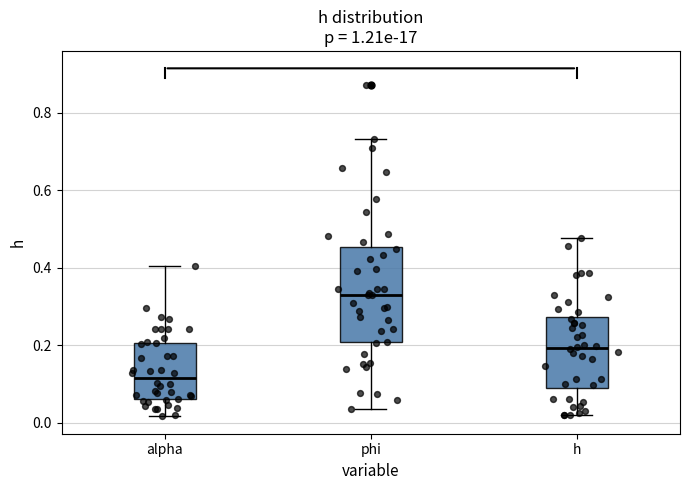

Reading left to right, read every box against the y-axis: the position of its median line, the range the box covers, and the ends of its whiskers. The values are not printed on the chart, so give them approximately, as read against the axis.

alpha: median 0.12, box 0.06 to 0.20, whiskers 0.02 to 0.40
phi: median 0.32, box 0.20 to 0.46, whiskers 0.04 to 0.74
h: median 0.20, box 0.08 to 0.28, whiskers 0.02 to 0.48